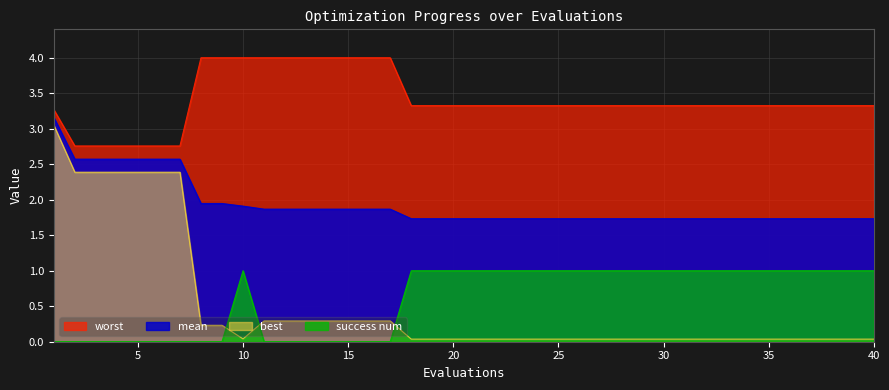

Which series has the largest total across all categories?

worst